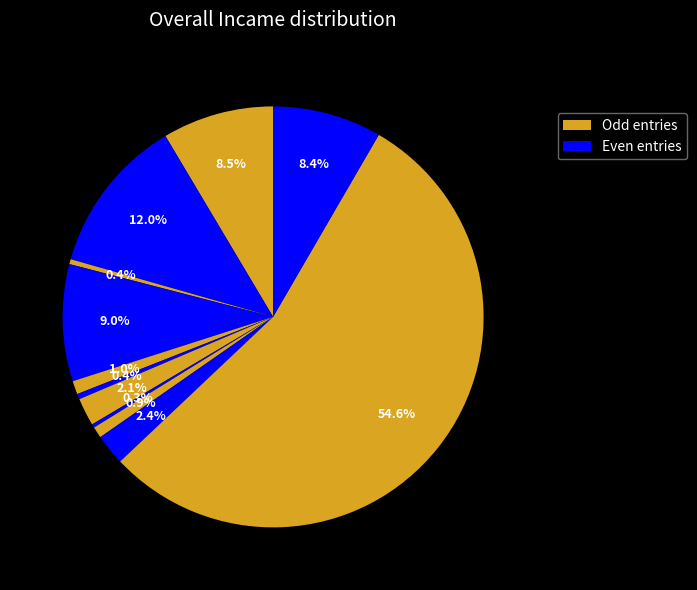

Is there any slice that represents more than half of the pie?

Yes